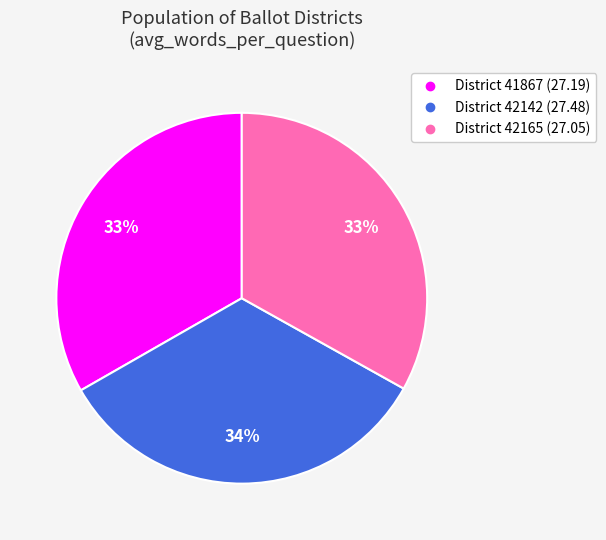

How many segments does this pie chart have?

3